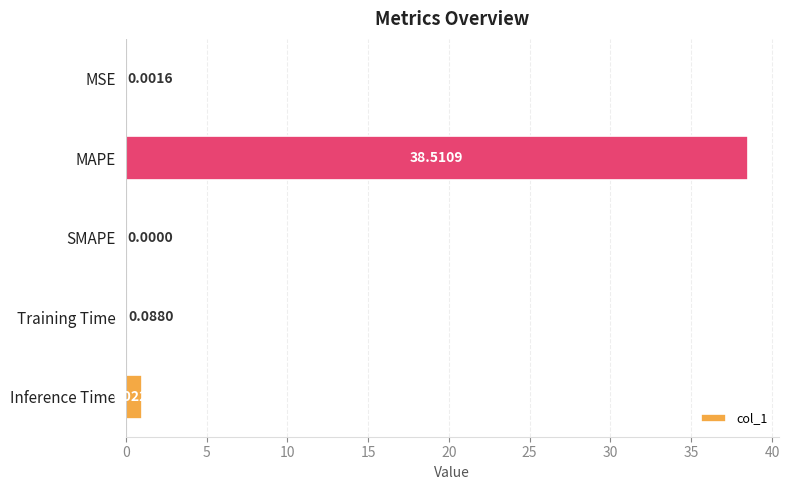

What is the change in value from MSE to MAPE?

+38.5